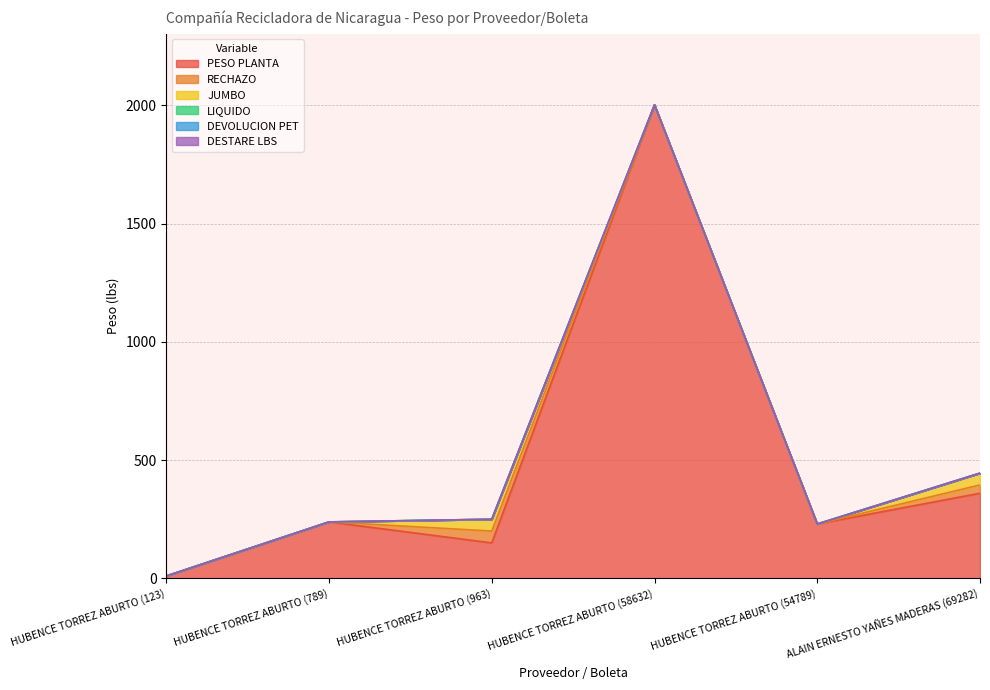

Does the chart have visible grid lines?

Yes